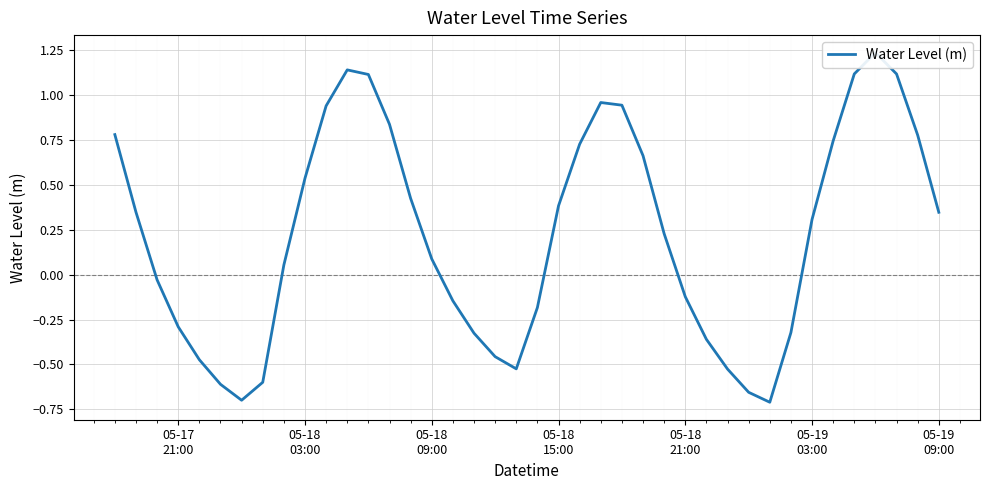

What is the difference between the second highest and second lowest values?

1.8